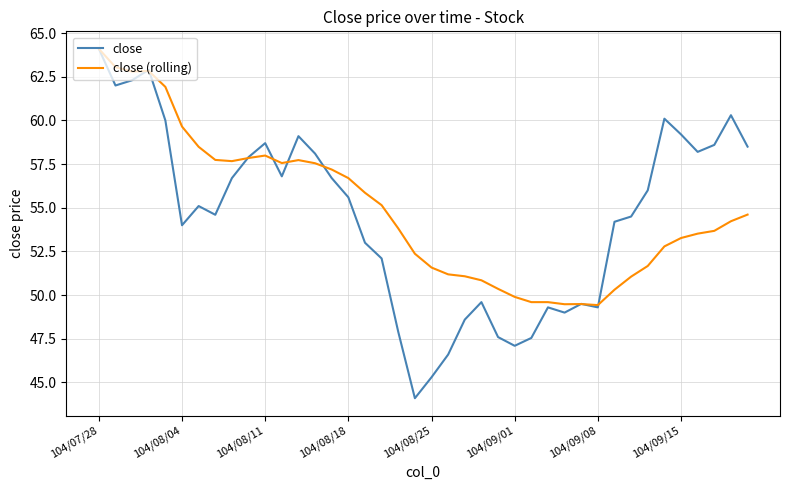

Which series has the widest spread of values?

close